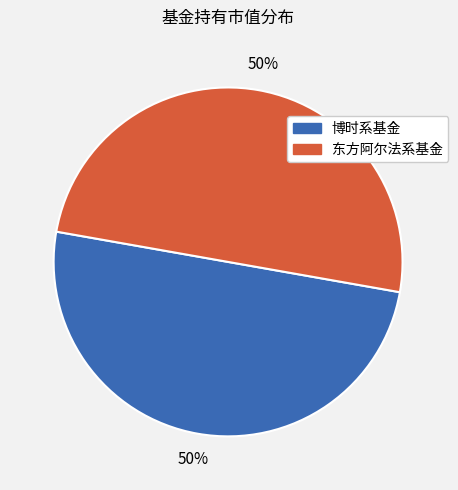

To the nearest percent, what is the average slice percentage?

50%